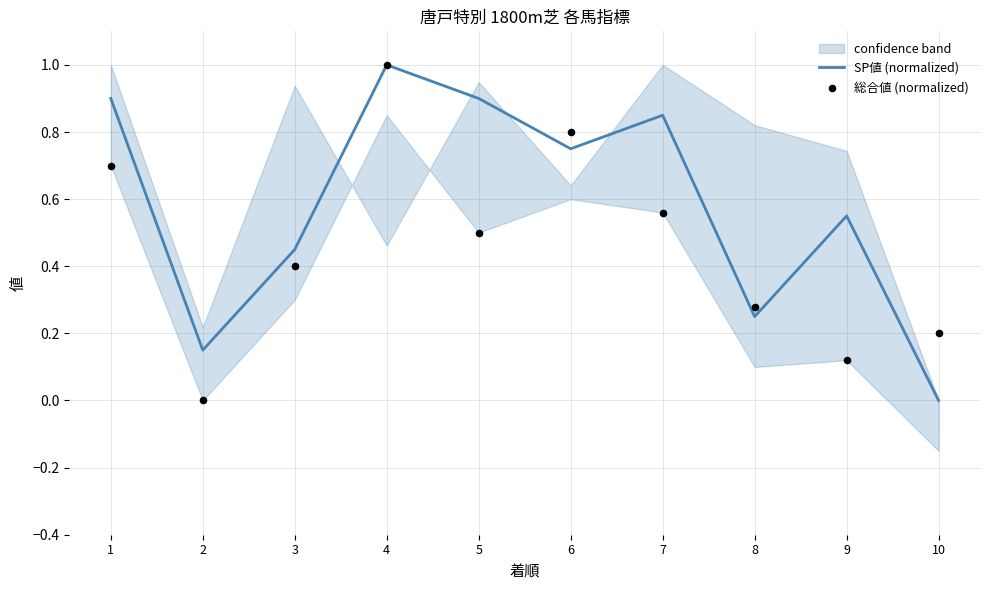

At which category is the sum across all series the highest?

4